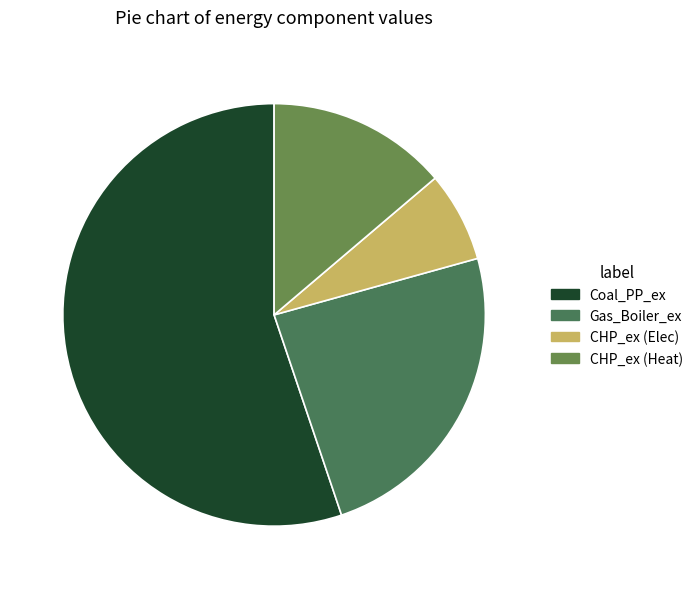

Which category has the biggest portion of the pie?

Coal_PP_ex